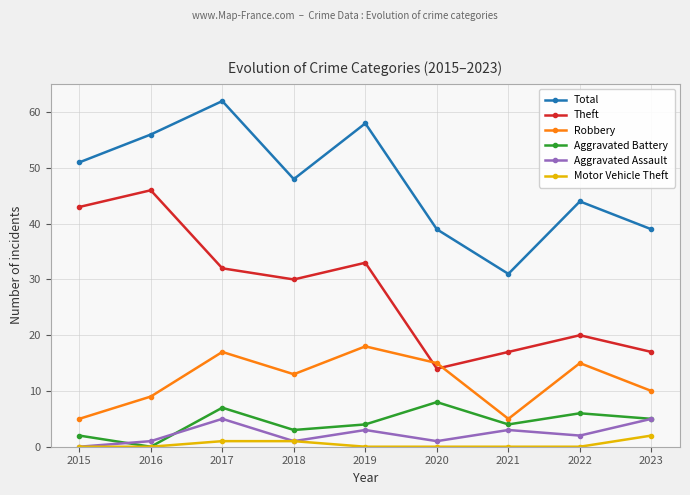

Does the chart display data point markers on the line(s)?

Yes